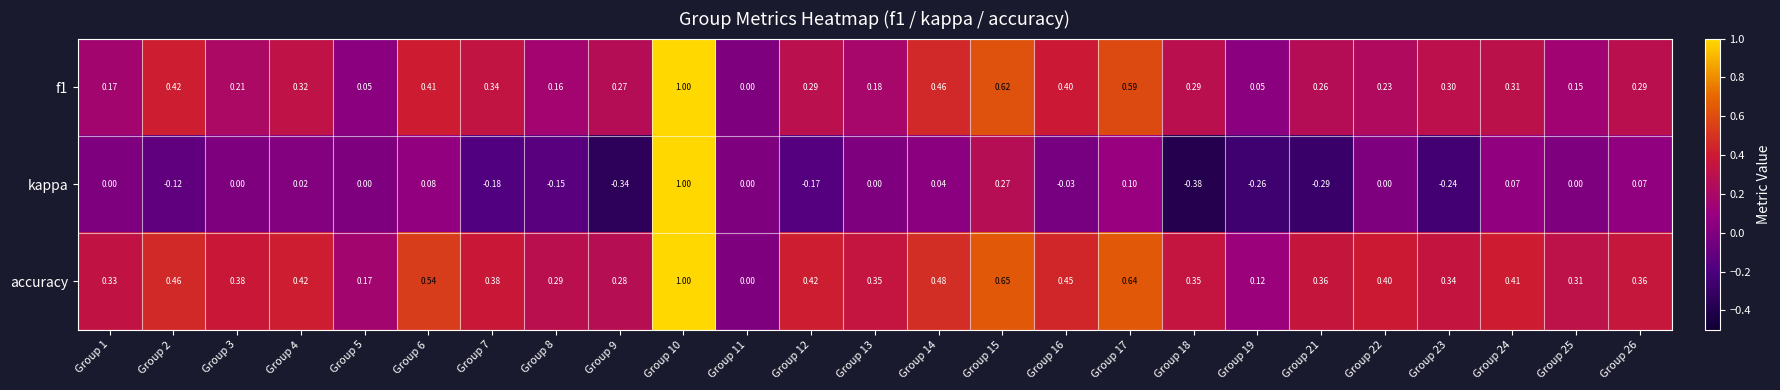

Is the value of f1 at Group 8 greater than the value of kappa at Group 19?

Yes